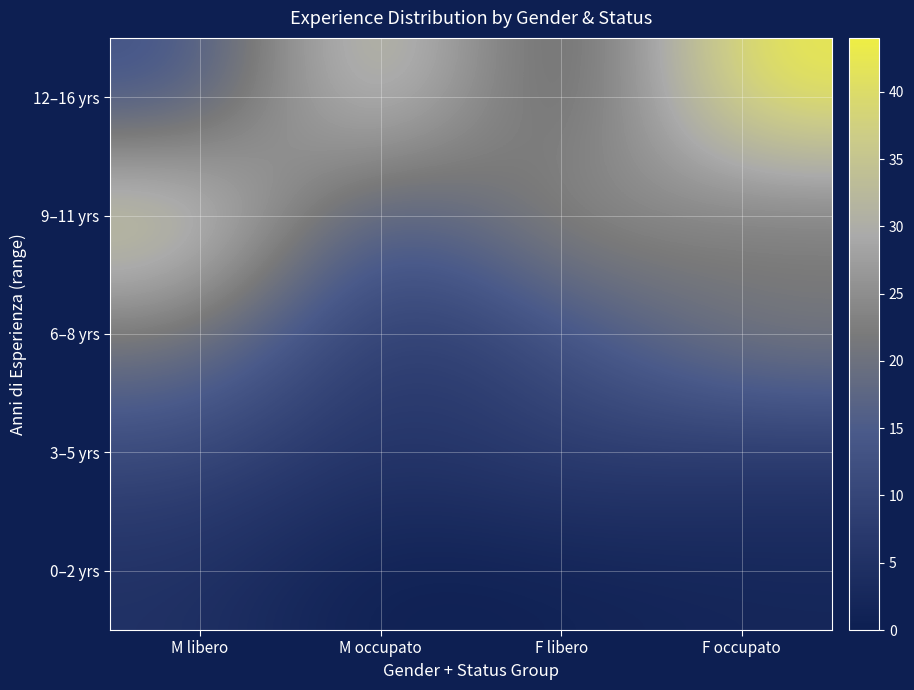

Between M occupato and M libero, which is larger?

M libero